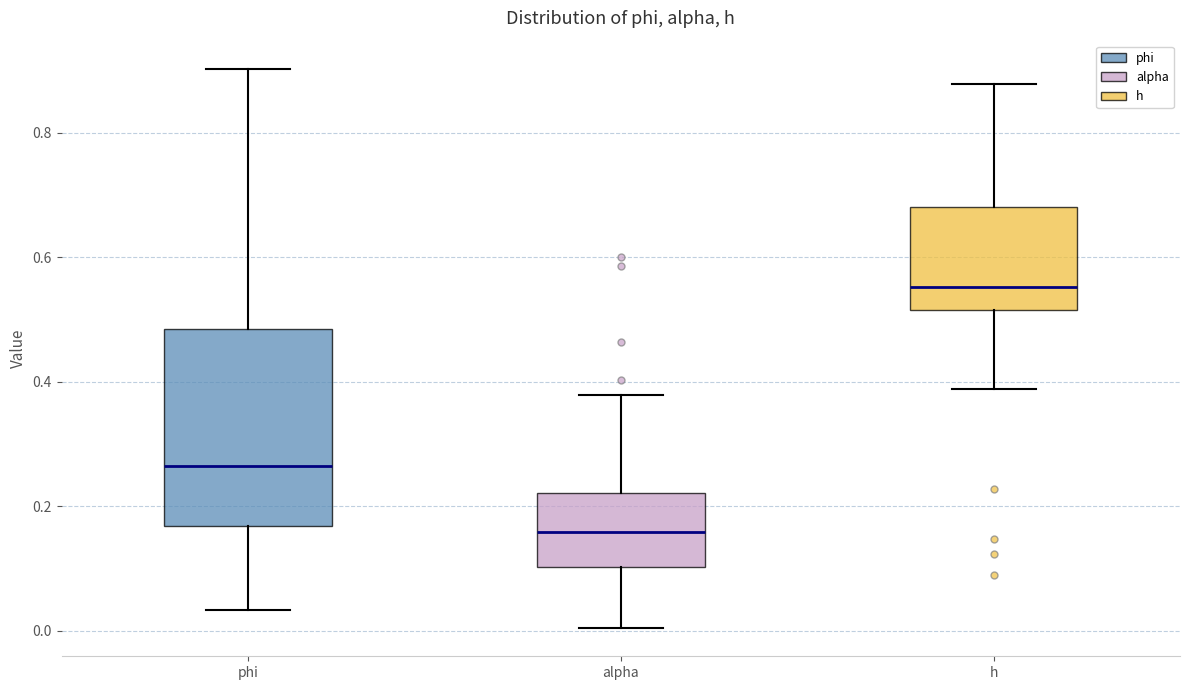

Reading left to right, transcribe this box plot: for each box, give where its median line is, the range the box spans, and where its two whiskers end, as read against the y-axis. The values are not printed on the chart, so give them approximately, as read against the axis.

phi: median 0.26, box 0.16 to 0.48, whiskers 0.04 to 0.90
alpha: median 0.16, box 0.10 to 0.22, whiskers 0.00 to 0.38
h: median 0.56, box 0.52 to 0.68, whiskers 0.38 to 0.88